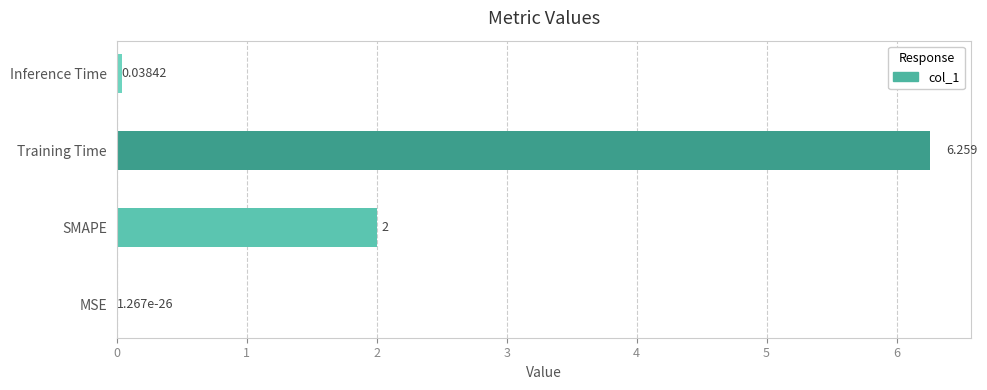

Count the number of data series in this chart.

1